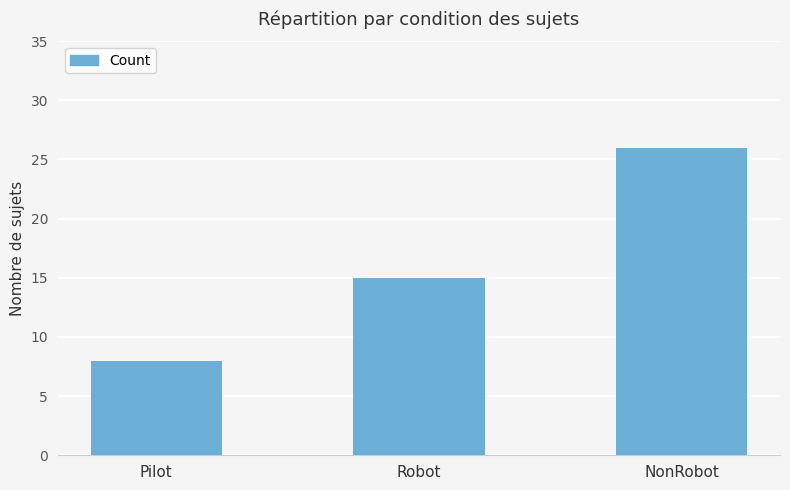

Count the number of categories in the chart.

3